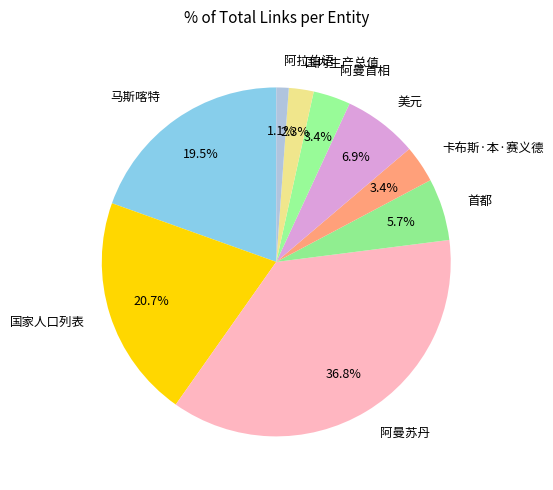

Count the number of slices in the pie.

9